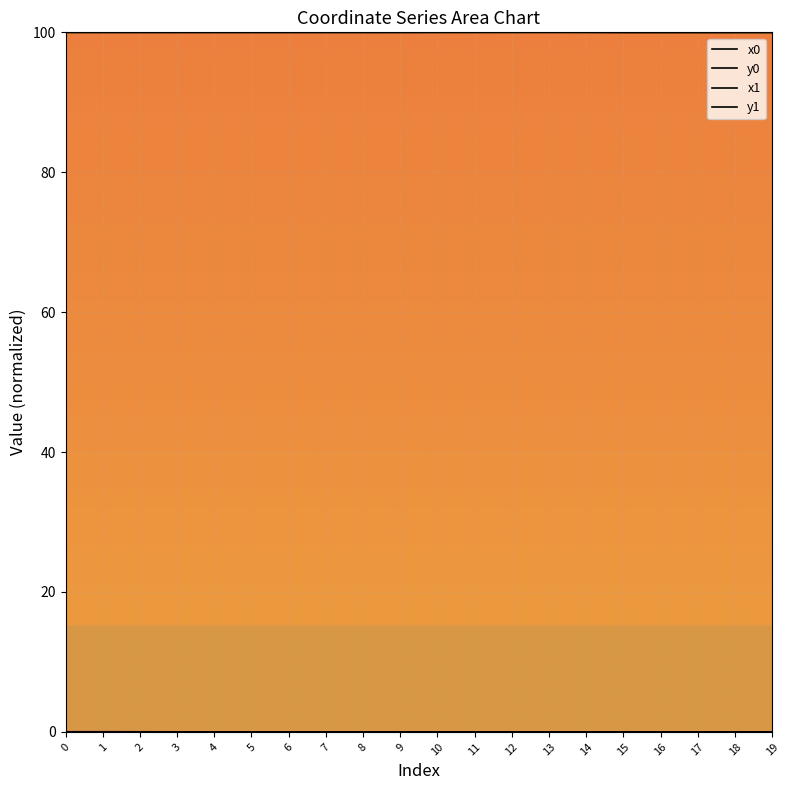

What is the total value across all series at 2?

200.0